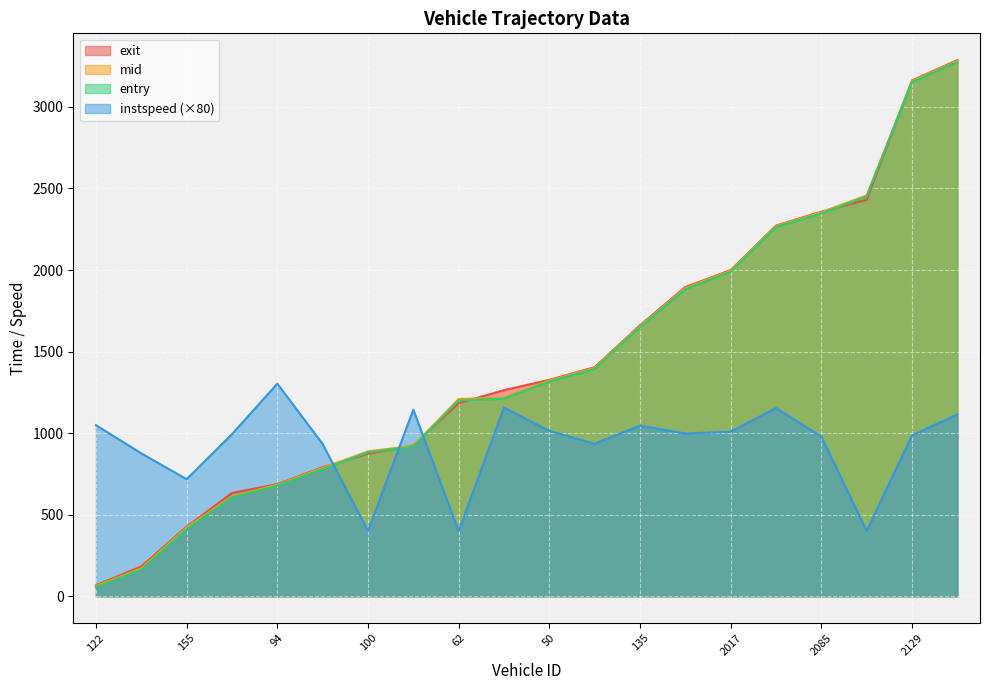

What is the difference between the exit values at 2123 and 114?

1104.4